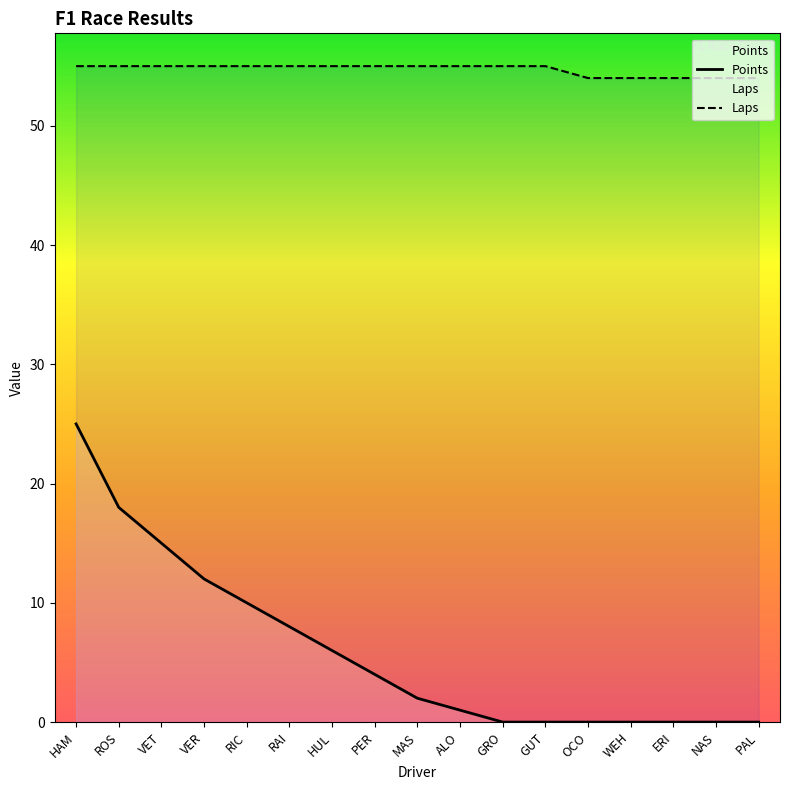

Reading right to left, extract all data points from this chart.

Points: PAL=0	NAS=0	ERI=0	WEH=0	OCO=0	GUT=0	GRO=0	ALO=1	MAS=2	PER=4	HUL=6	RAI=8	RIC=10	VER=12	VET=15	ROS=18	HAM=25
Laps: PAL=54	NAS=54	ERI=54	WEH=54	OCO=54	GUT=55	GRO=55	ALO=55	MAS=55	PER=55	HUL=55	RAI=55	RIC=55	VER=55	VET=55	ROS=55	HAM=55